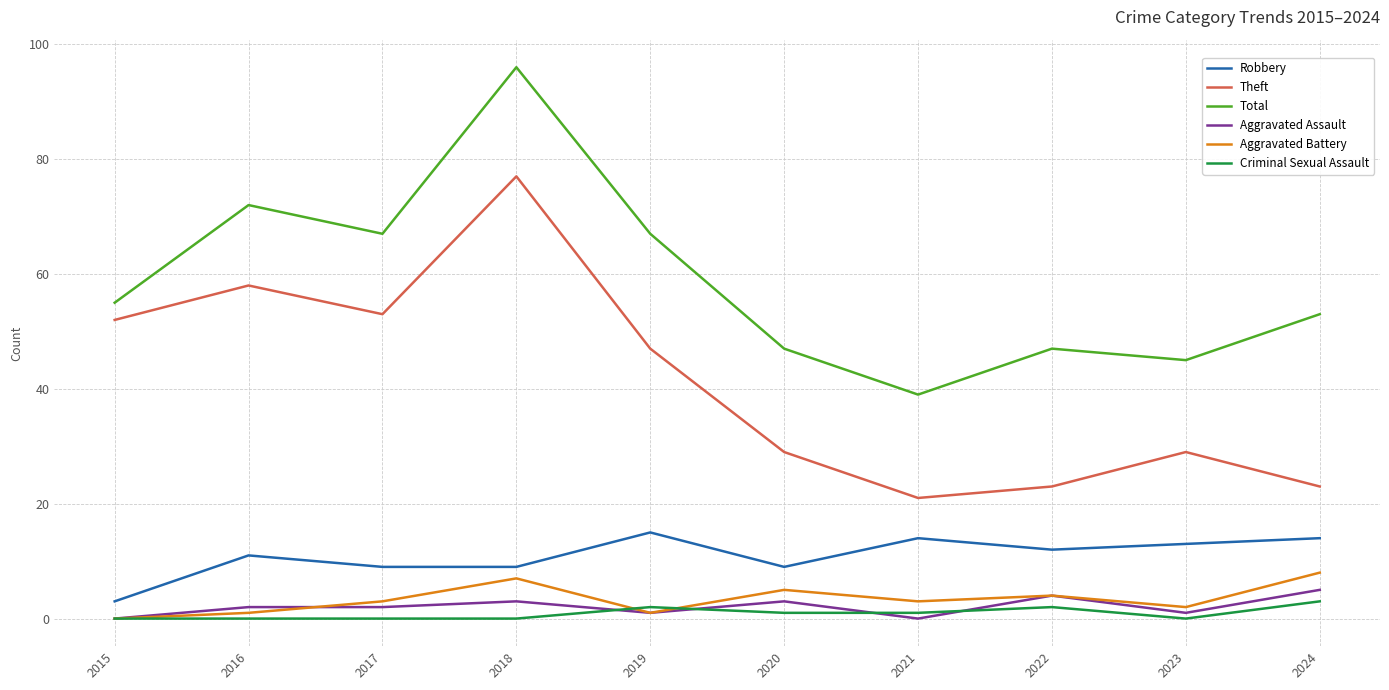

Is the value of Aggravated Assault at 2024 greater than the value of Robbery at 2021?

No